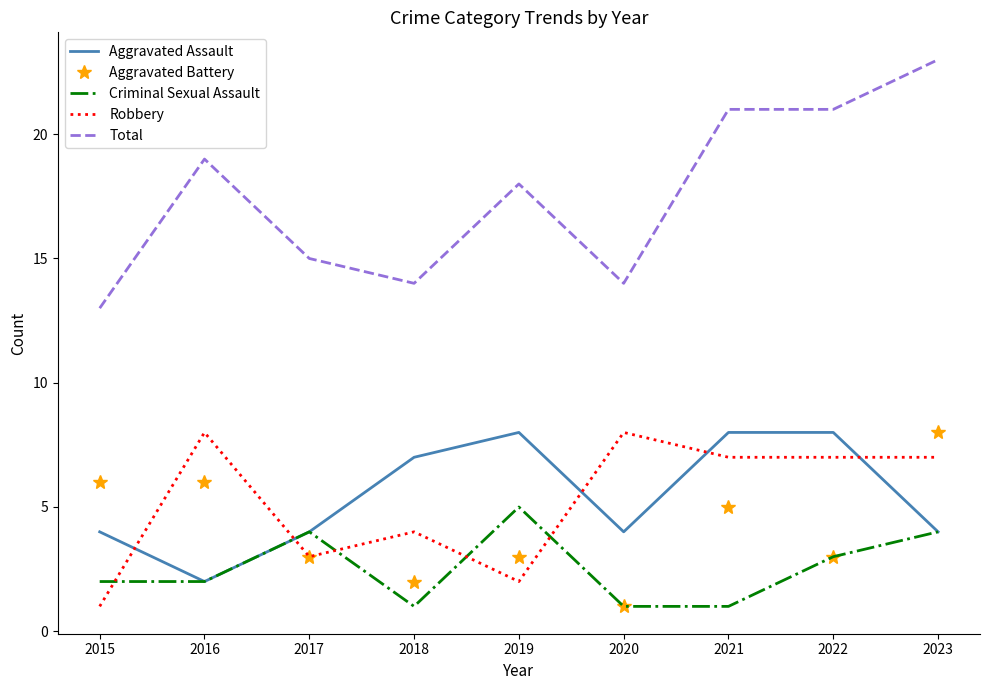

Which series changed the most between 2015 and 2016?

Robbery